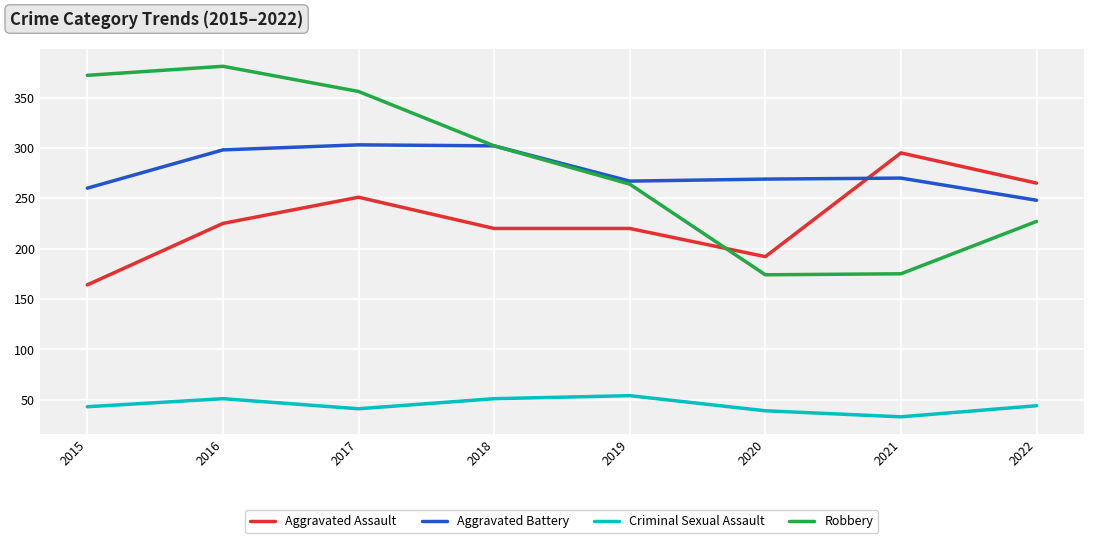

How many distinct data groups are displayed?

4